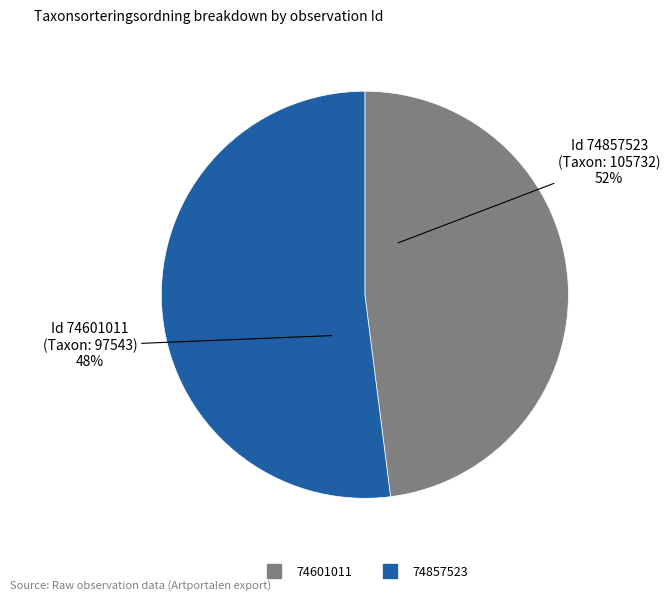

Between 74601011 and 74857523, which is larger?

74857523